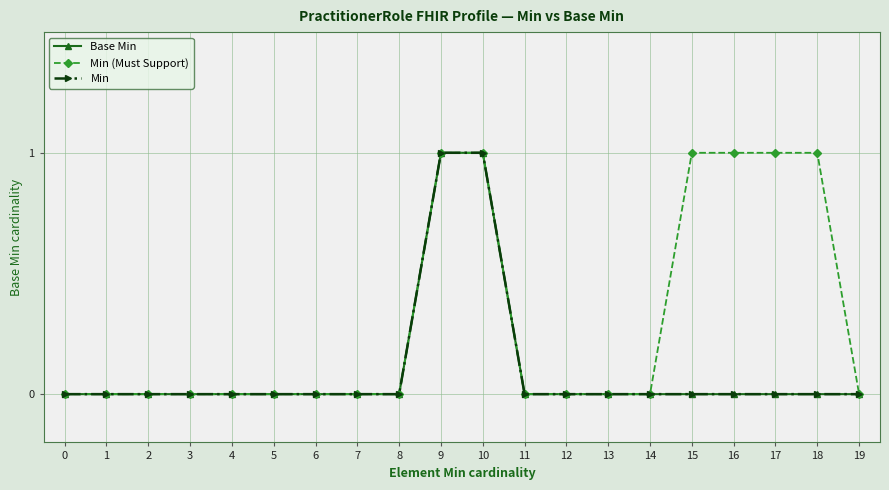

Which category has the highest value in the Base Min series?

9